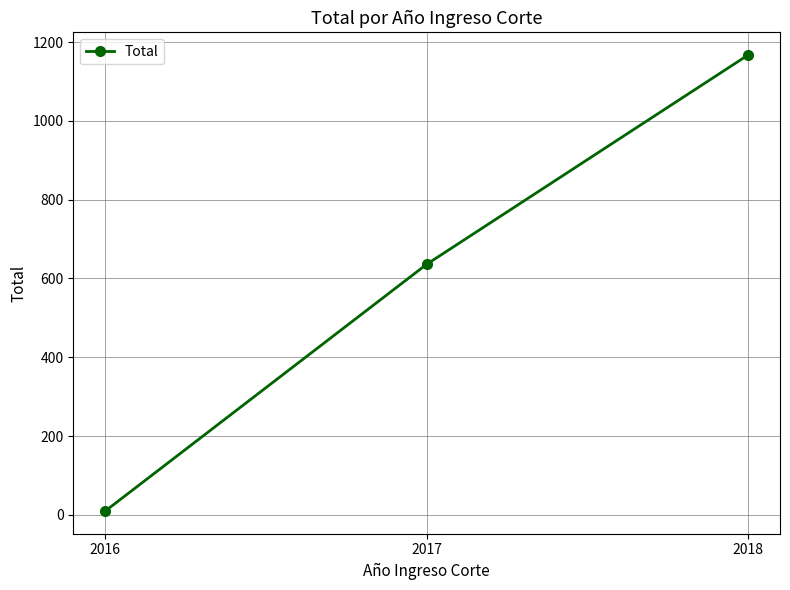

How many series are shown in this chart?

1